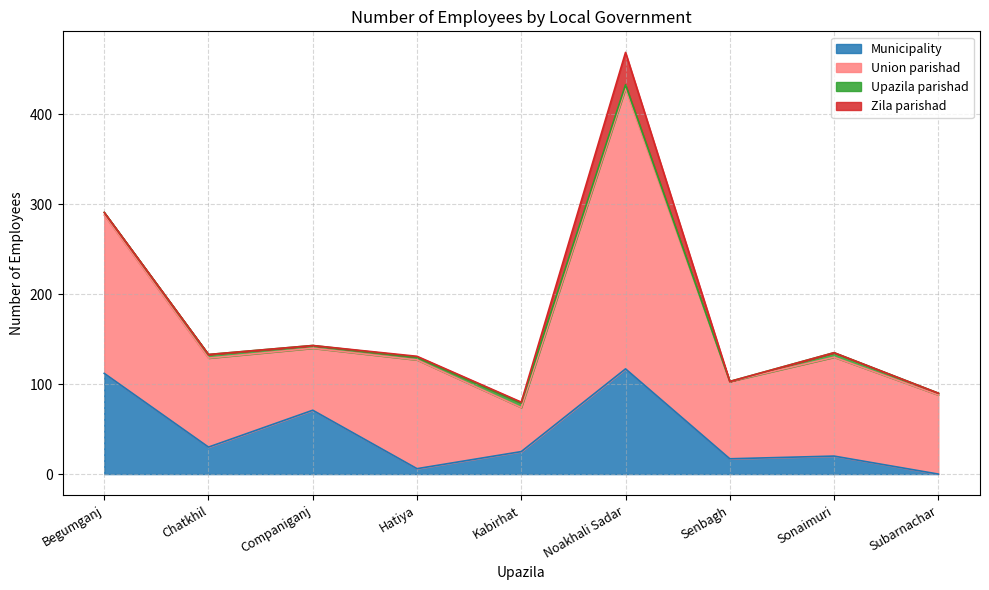

Reading right to left, list all the values displayed in this chart.

Municipality: Subarnachar=0	Sonaimuri=20	Senbagh=17	Noakhali Sadar=117	Kabirhat=25	Hatiya=6	Companiganj=71	Chatkhil=30	Begumganj=112
Union parishad: Subarnachar=88	Sonaimuri=110	Senbagh=86	Noakhali Sadar=312	Kabirhat=49	Hatiya=121	Companiganj=69	Chatkhil=99	Begumganj=176
Upazila parishad: Subarnachar=2	Sonaimuri=5	Senbagh=0	Noakhali Sadar=4	Kabirhat=5	Hatiya=3	Companiganj=3	Chatkhil=4	Begumganj=3
Zila parishad: Subarnachar=0	Sonaimuri=0	Senbagh=0	Noakhali Sadar=36	Kabirhat=1	Hatiya=1	Companiganj=0	Chatkhil=0	Begumganj=0